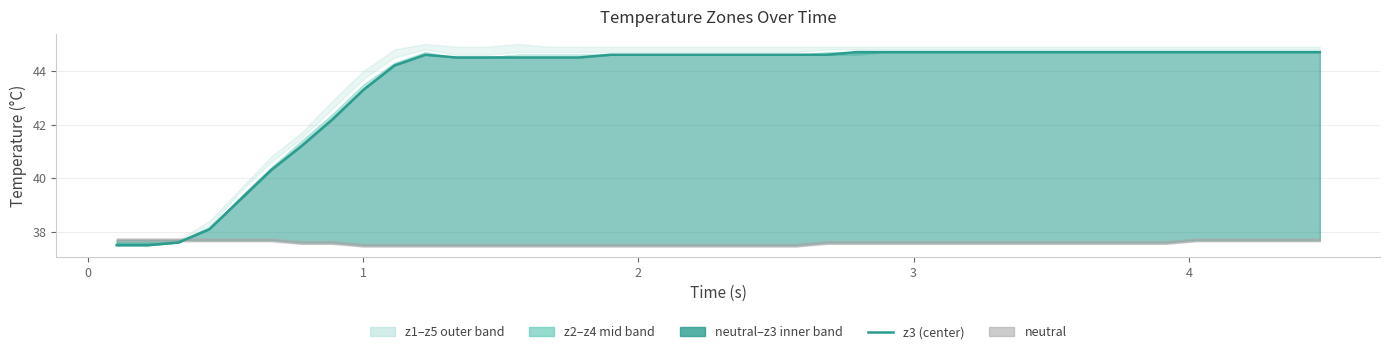

What is the value of the 39th point from the left?

44.7